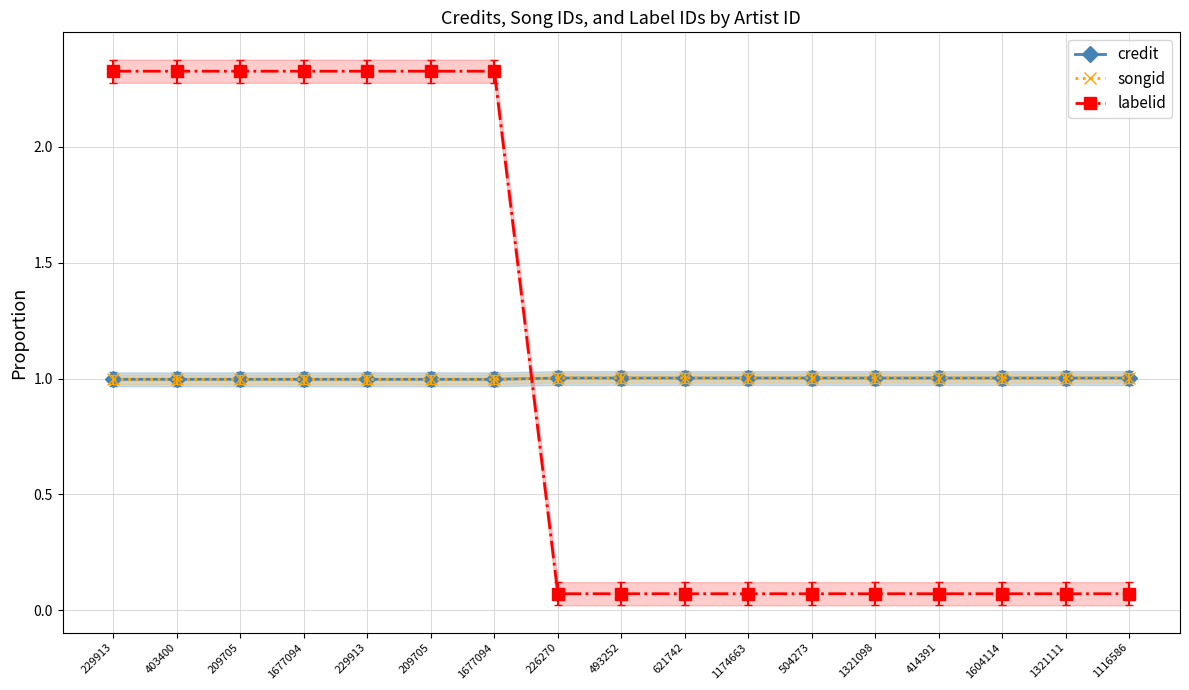

Is the value of credit at 403400 greater than the value of songid at 414391?

No